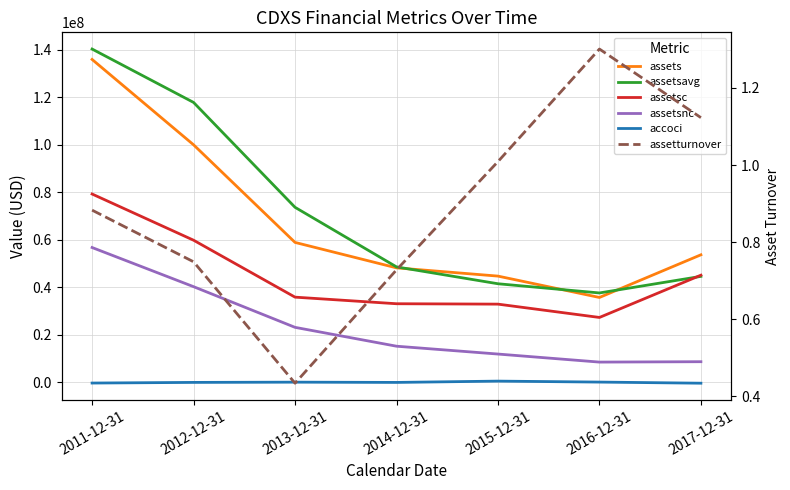

What is the difference between the assetturnover values at 2015-12-31 and 2013-12-31?

0.6